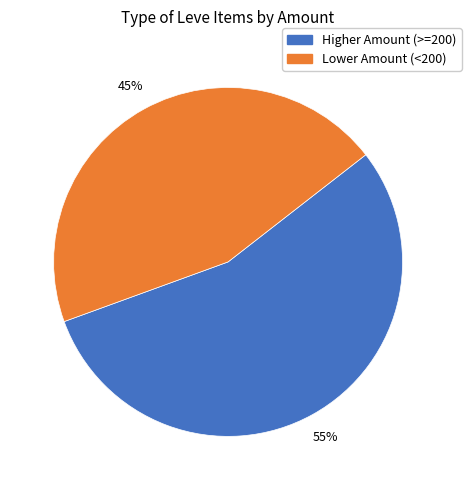

What is the largest slice in the pie chart?

Higher Amount (>=200)